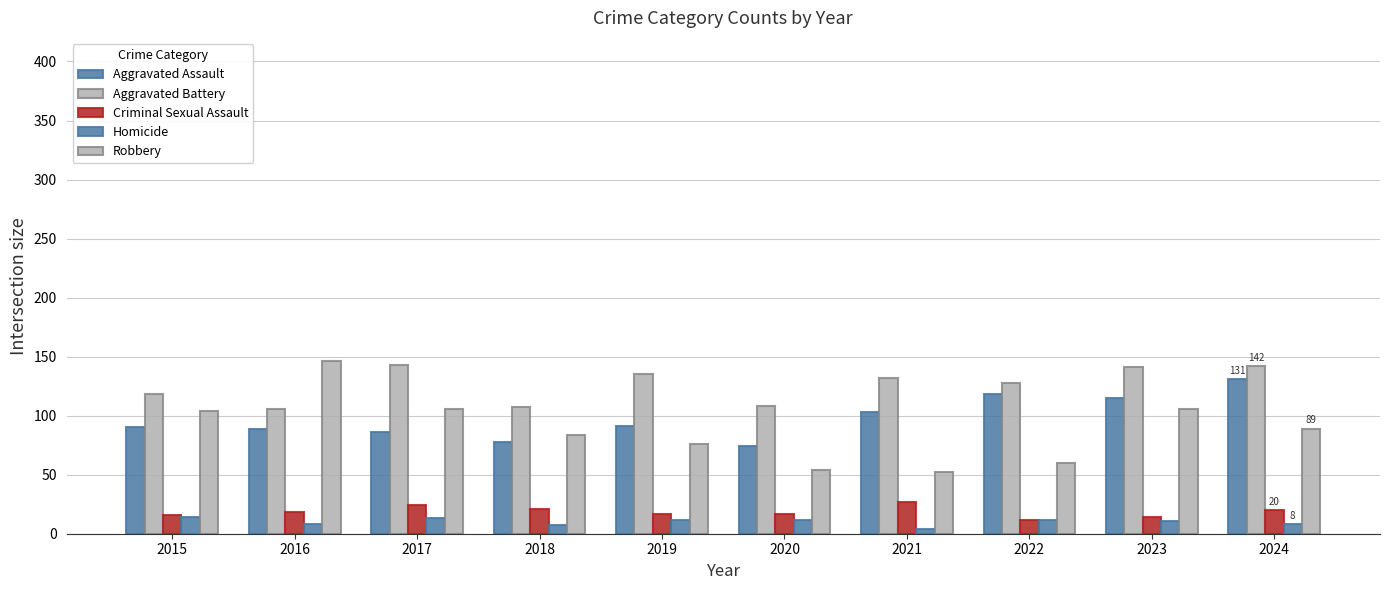

At which label does Aggravated Battery first exceed 132?

2017